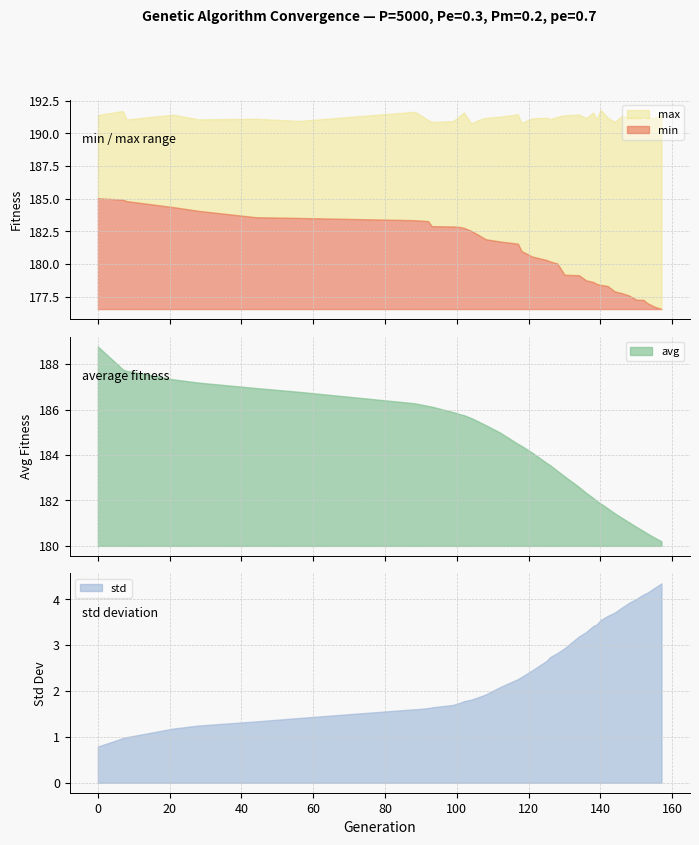

What is the highest value of the min series?

8.5